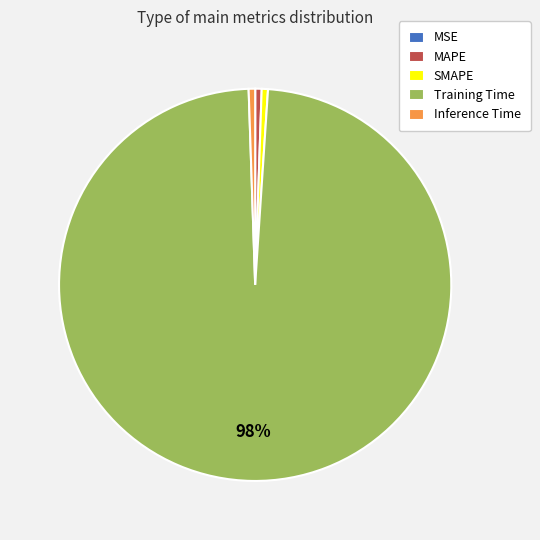

True or false: SMAPE accounts for 11% of the total.

False